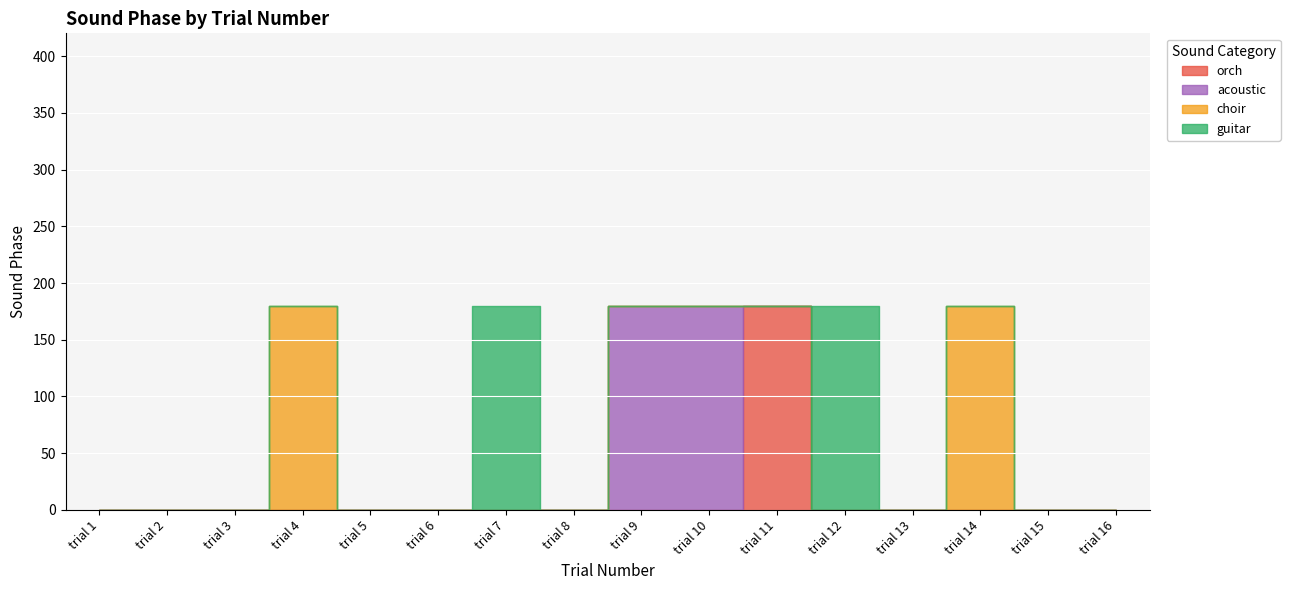

Rank the series by their maximum value, from highest to lowest.

orch, acoustic, choir, guitar